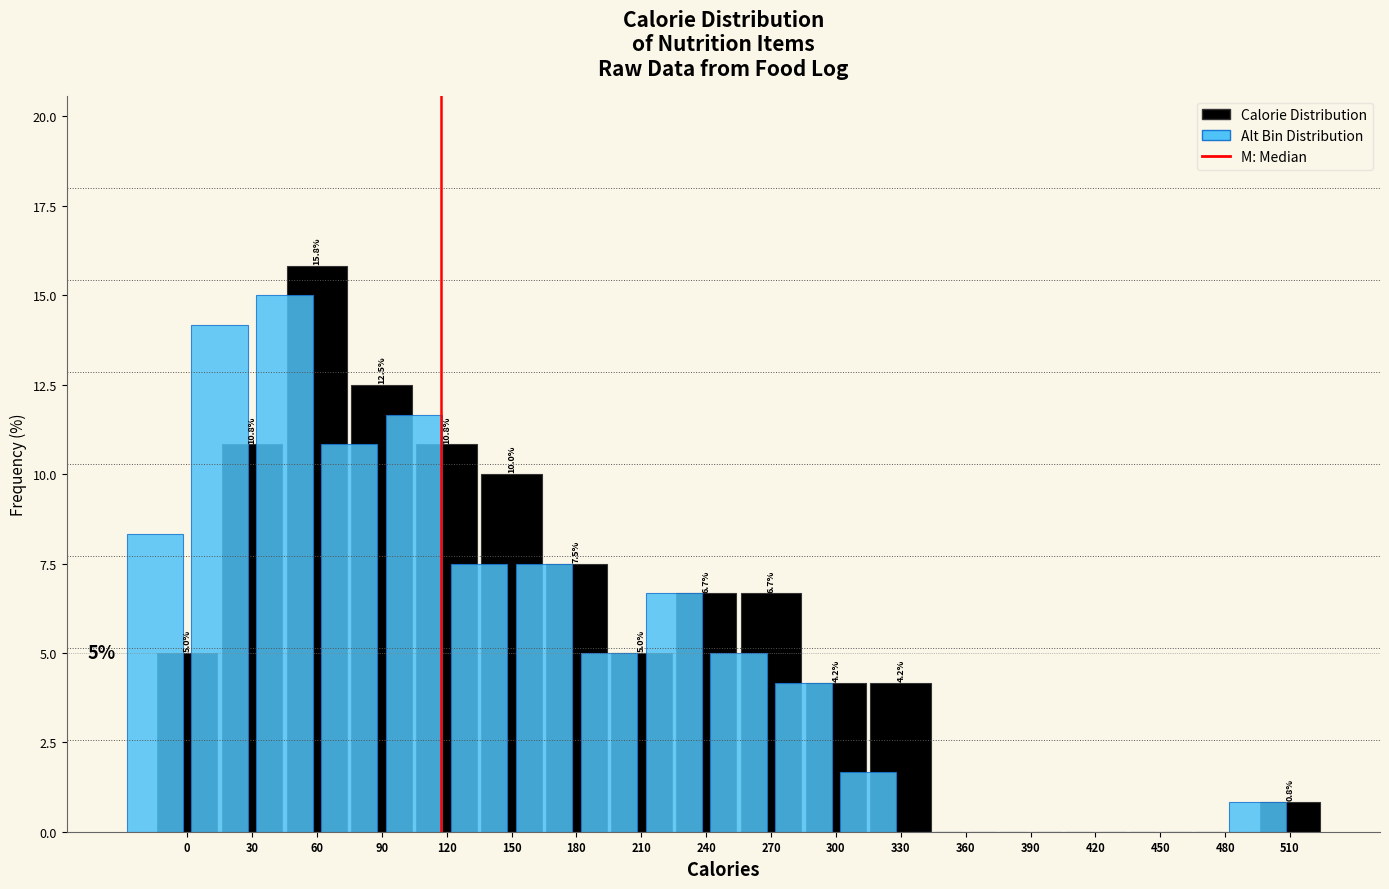

What is the greatest value displayed?

15.8